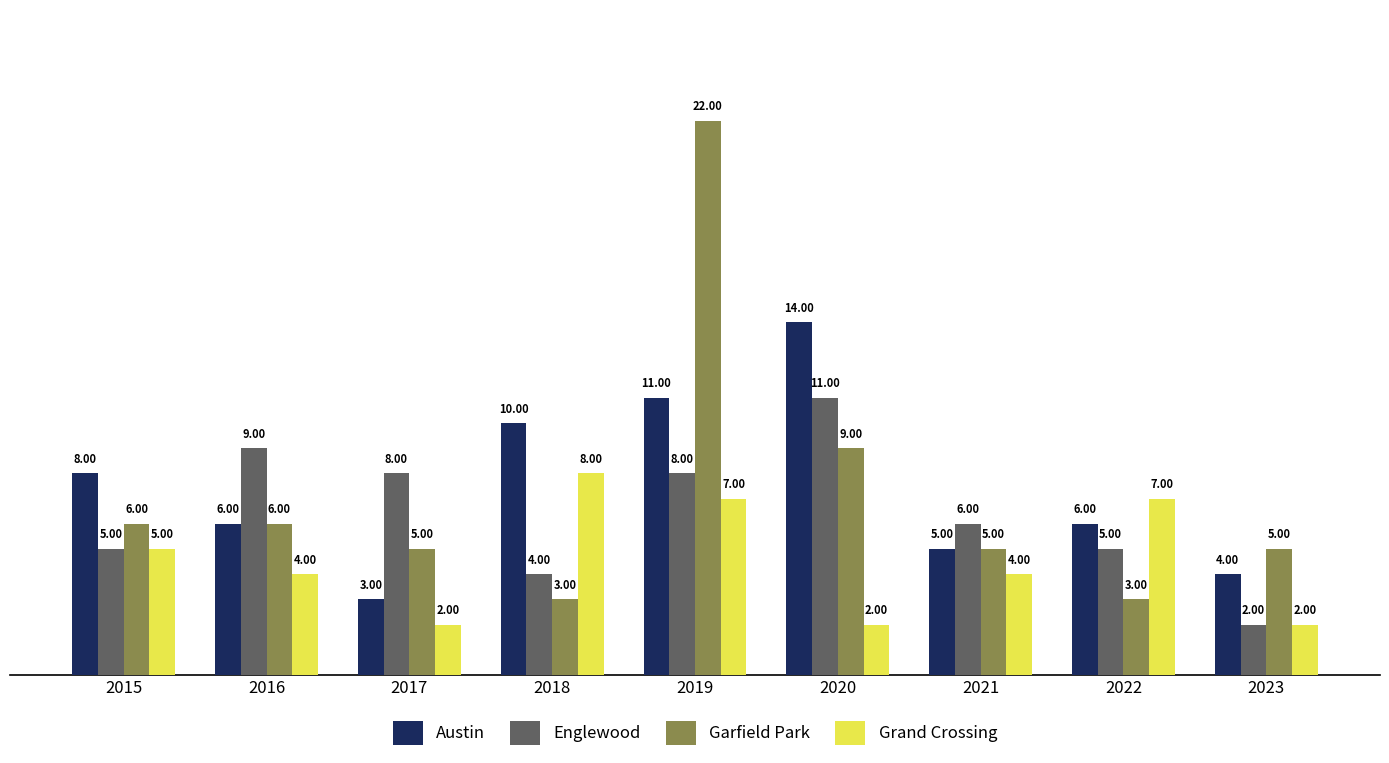

True or false: Grand Crossing has a value of 4 at 2021.

True